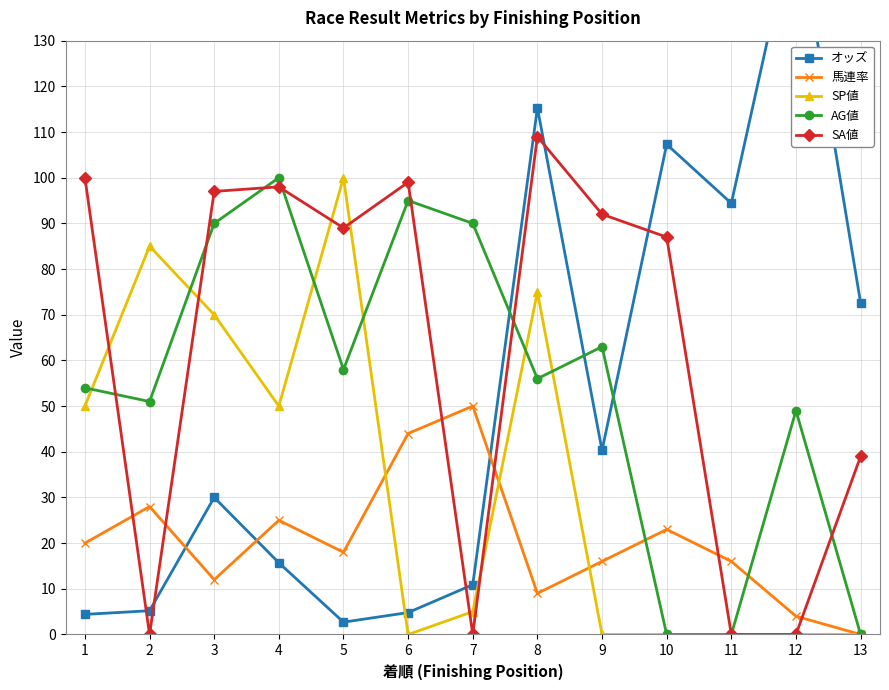

The SP値 series shows 0.0 at 13. True or false?

True